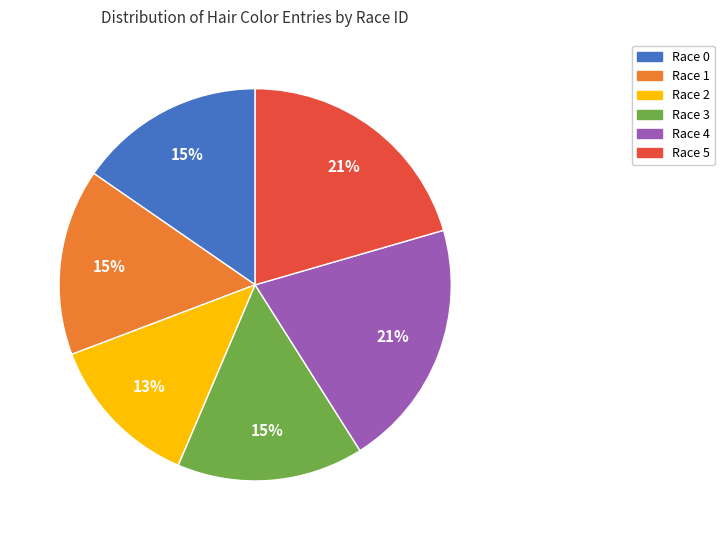

Which slice is the smallest?

Race 2